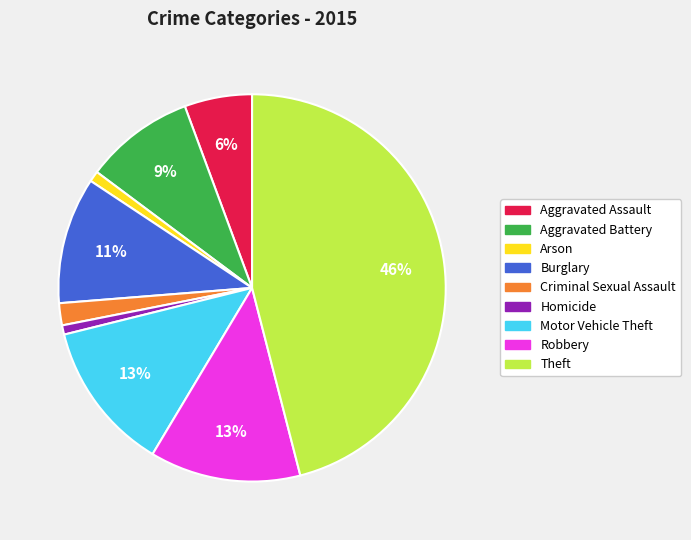

Combined, do Theft and Homicide account for over 50%?

No